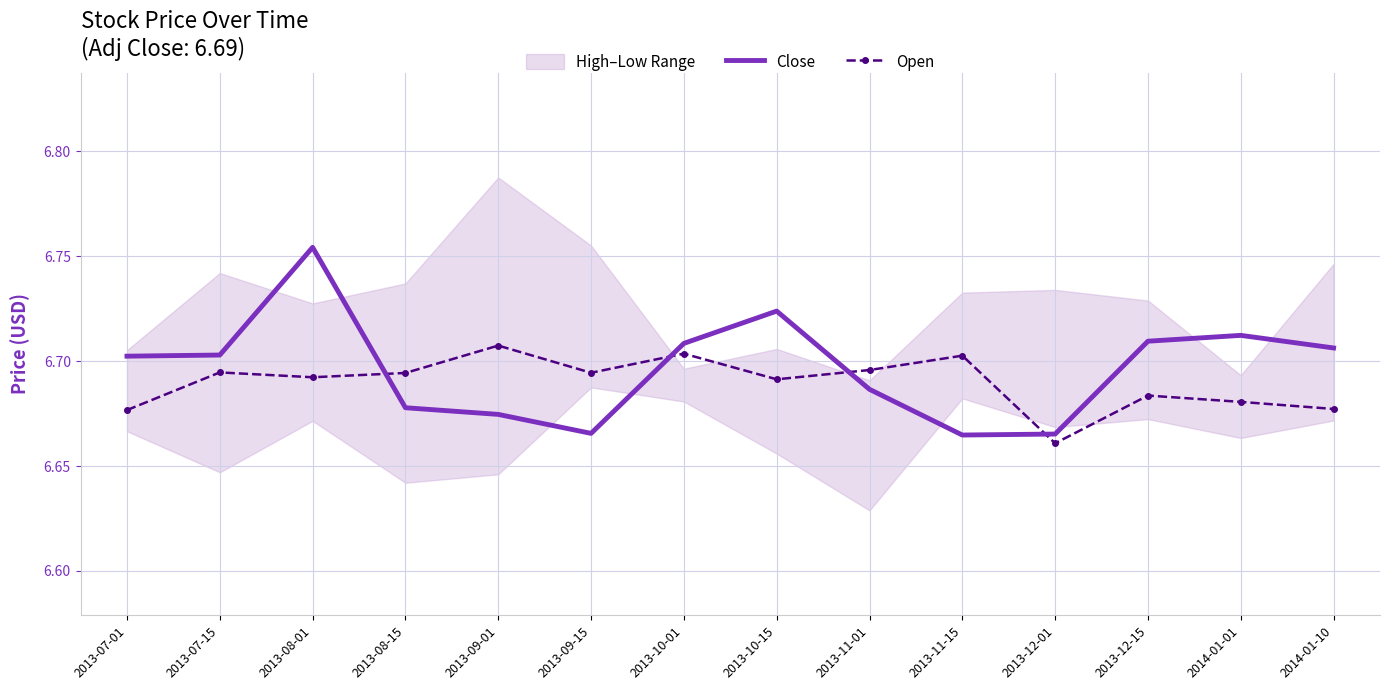

At which label is Close closest to 6?

2013-11-15